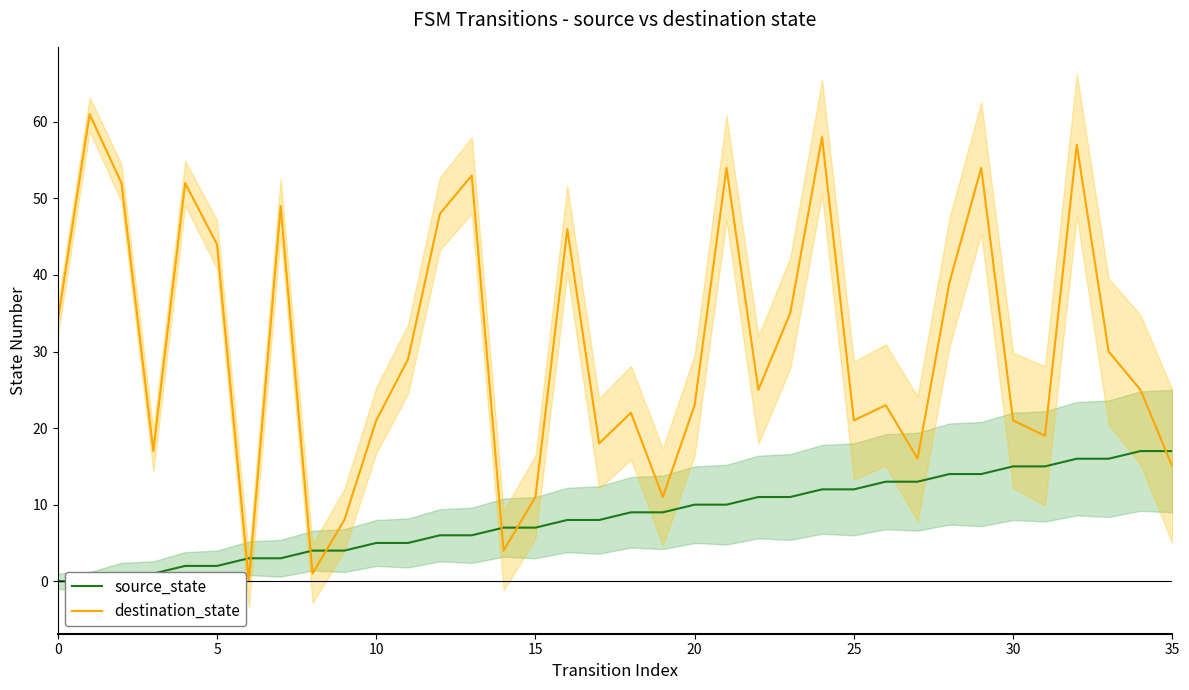

Is it true that source_state equals 5 at 34?

False